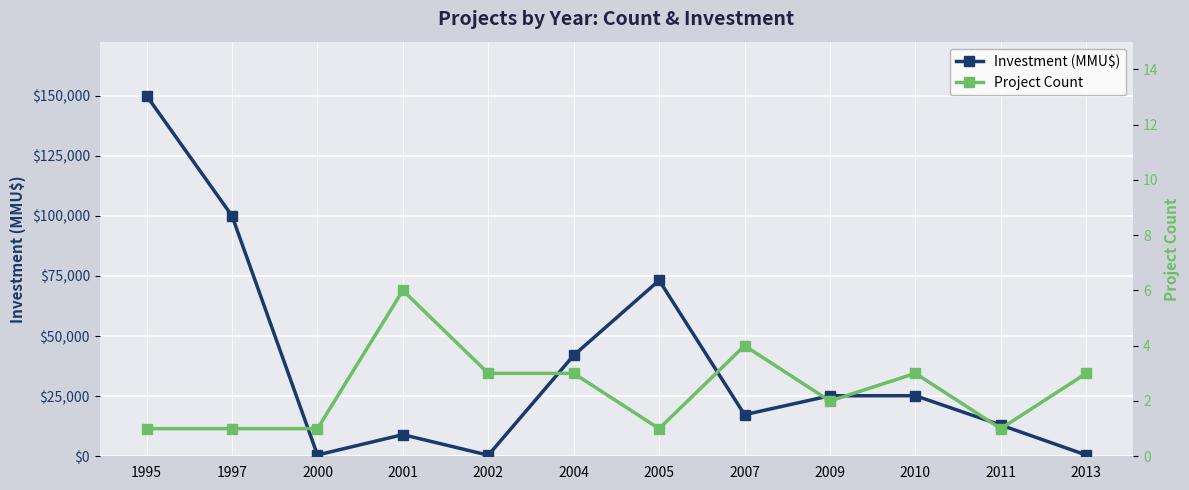

Rank the series by their average value, from lowest to highest.

Project Count, Investment (MMU$)